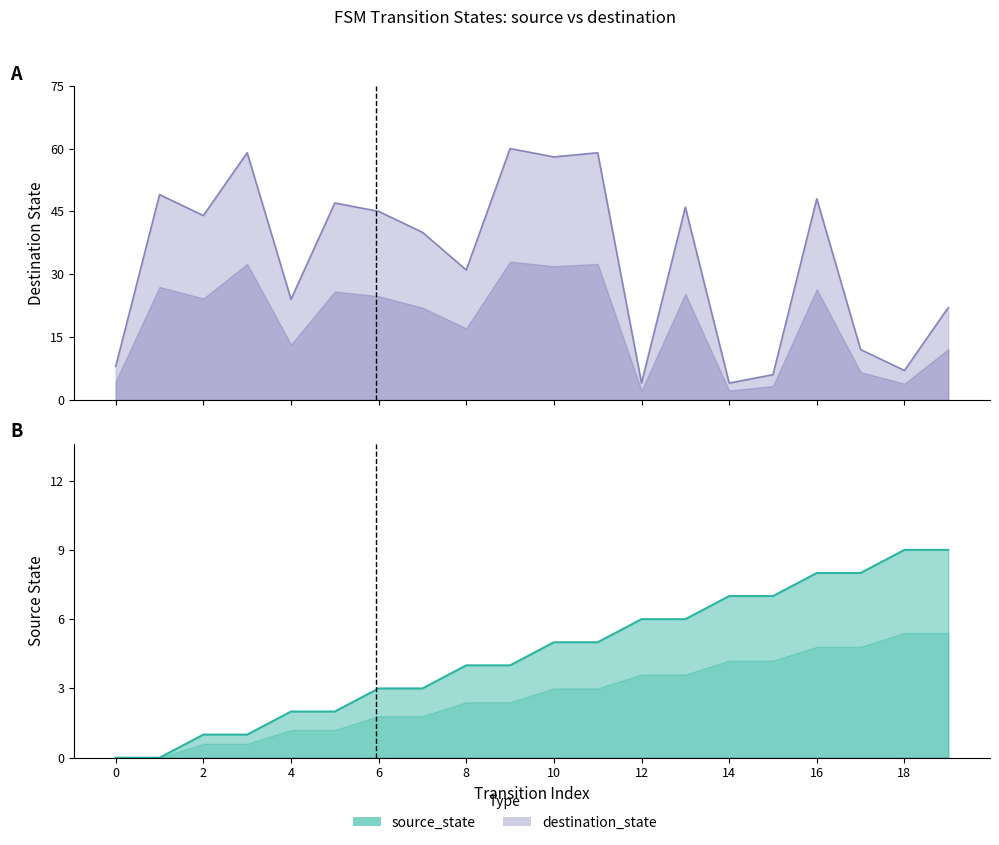

Is the value of source_state at 5 greater than the value of destination_state at 8?

No